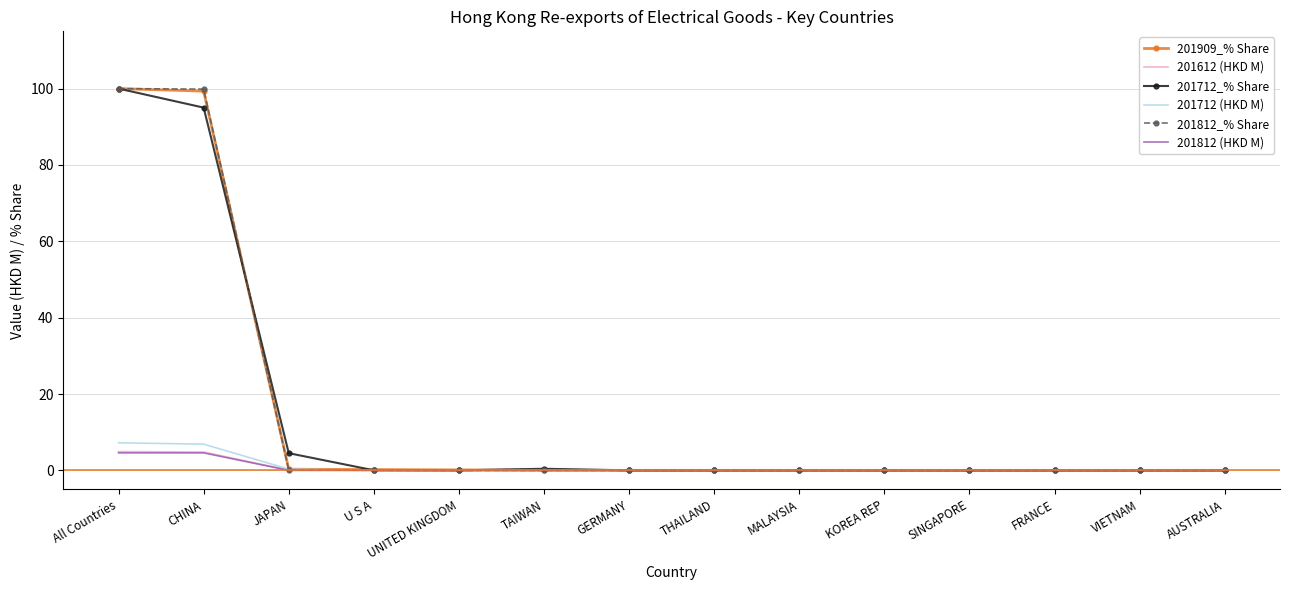

At which category is the sum across all series the highest?

All Countries